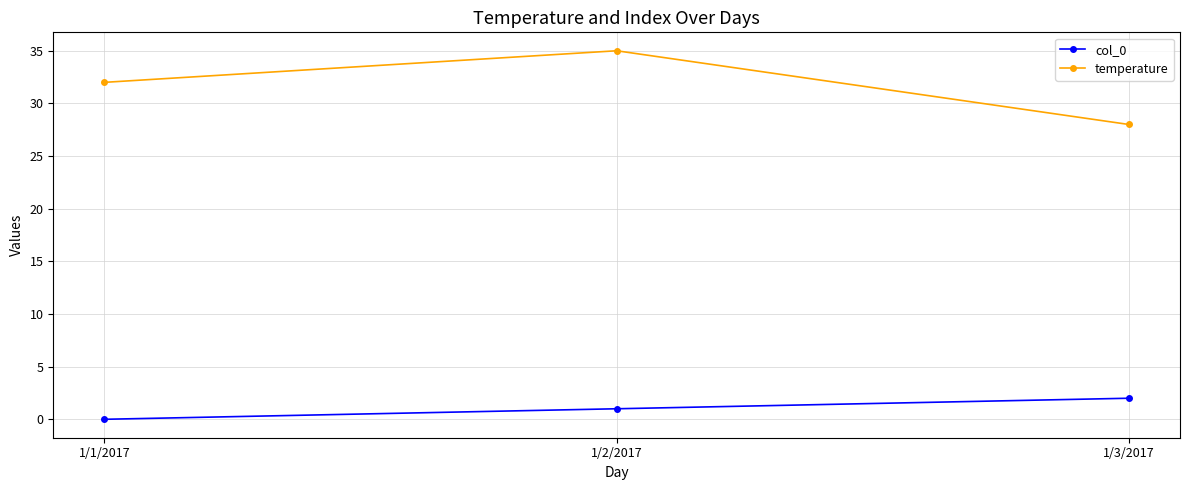

The value of col_0 at 1/2/2017 is 1. True or false?

True